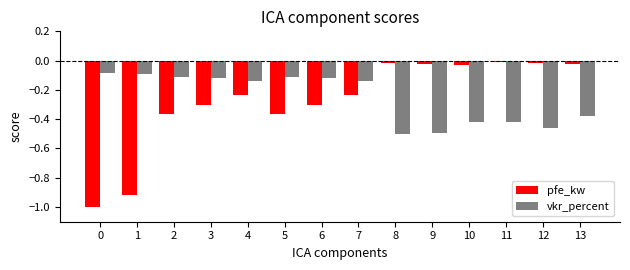

How many data points does each series have?

14